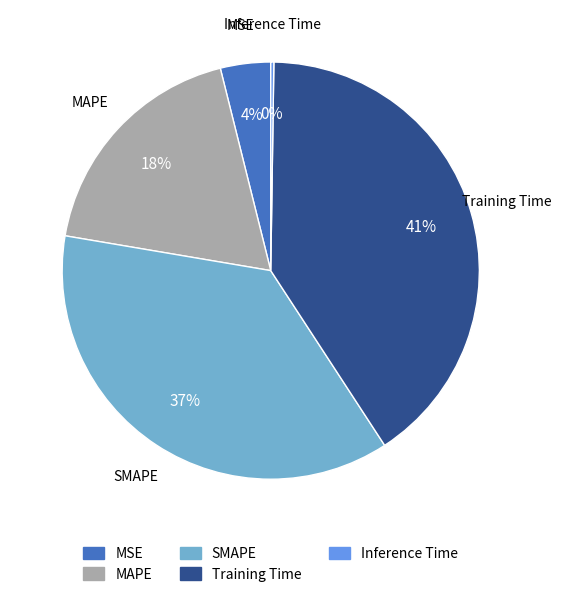

True or false: MSE accounts for 4% of the total.

True